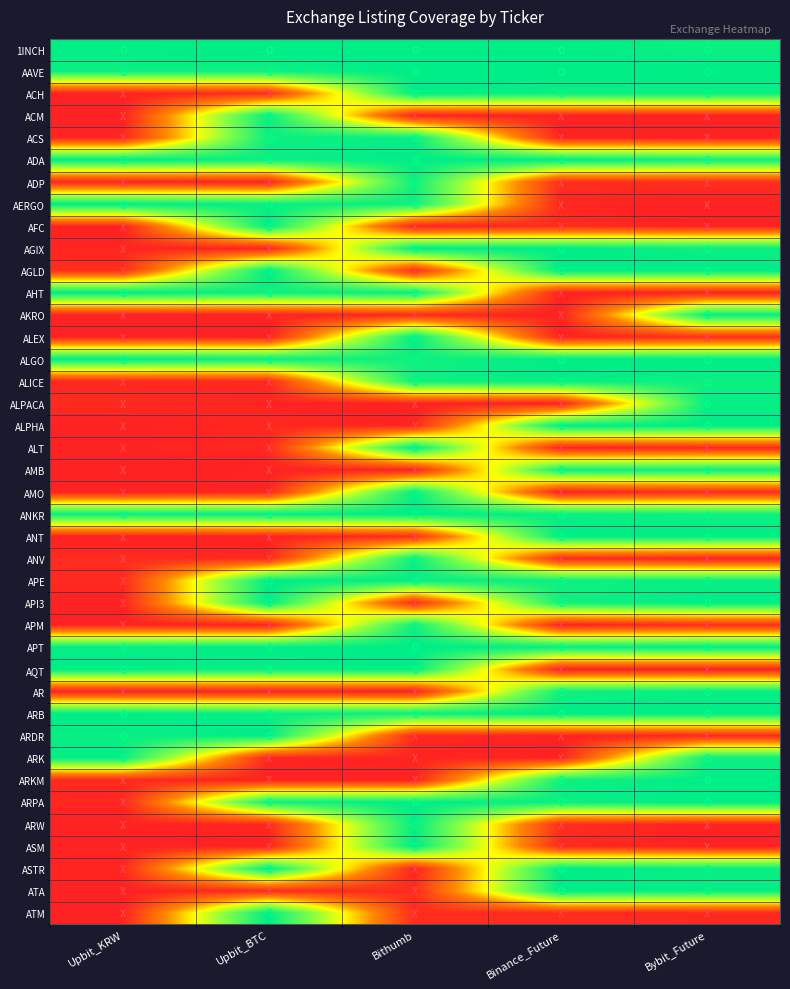

Count the number of categories in the chart.

5